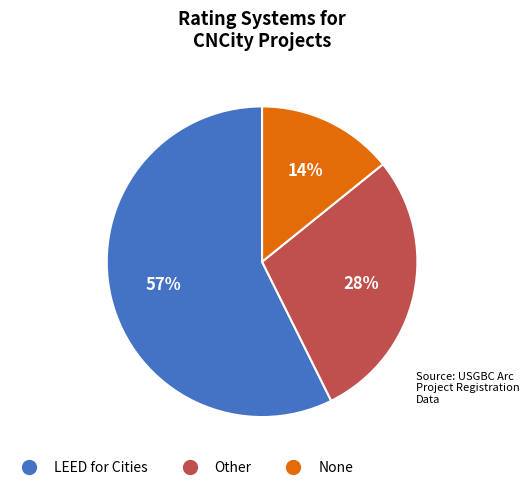

To the nearest percent, what portion does Other represent?

28%